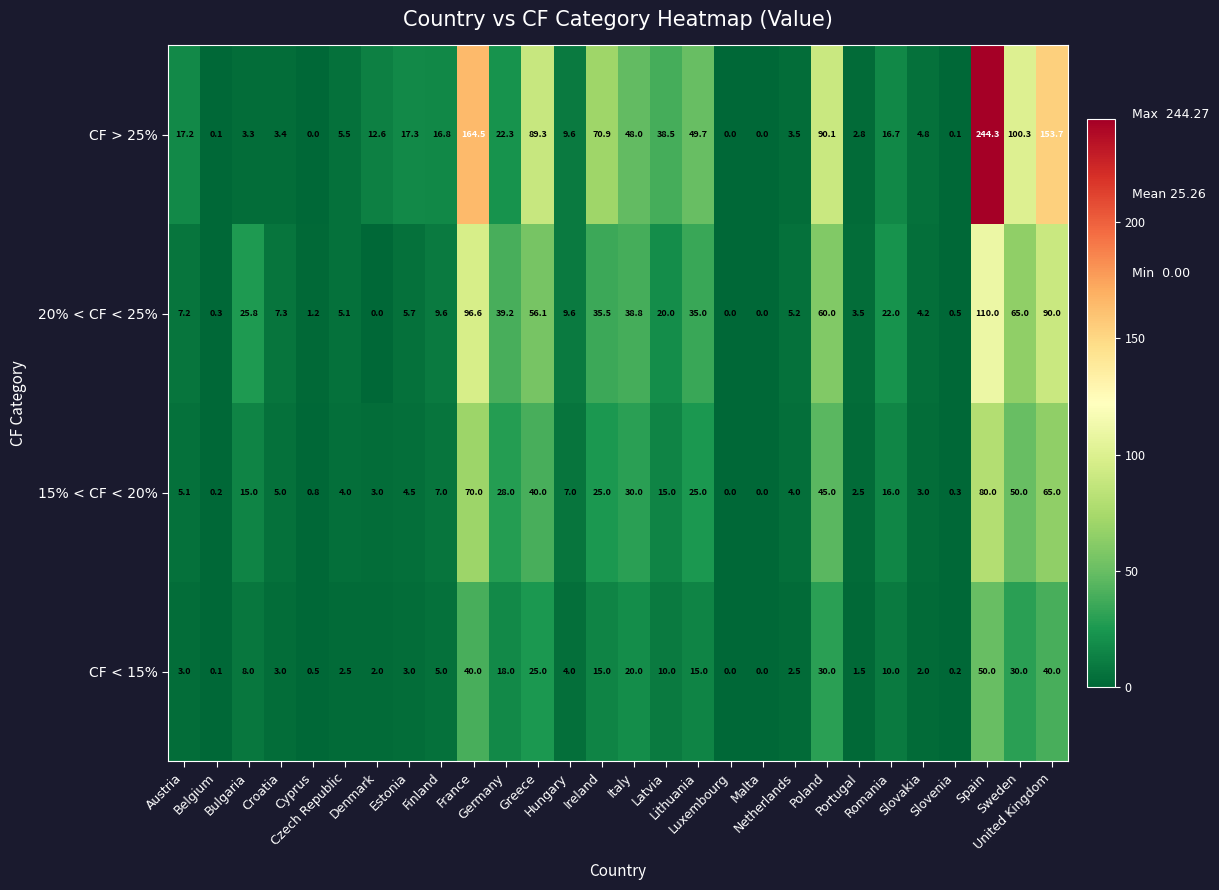

Which series has the largest range (max minus min)?

CF > 25%